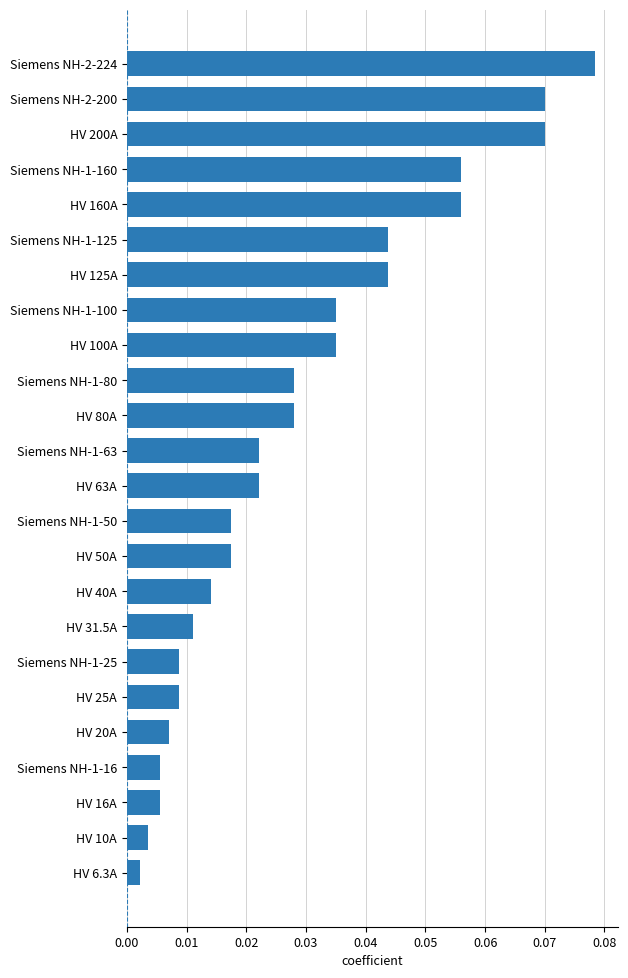

Between HV 80A and HV 31.5A, which is larger?

HV 80A